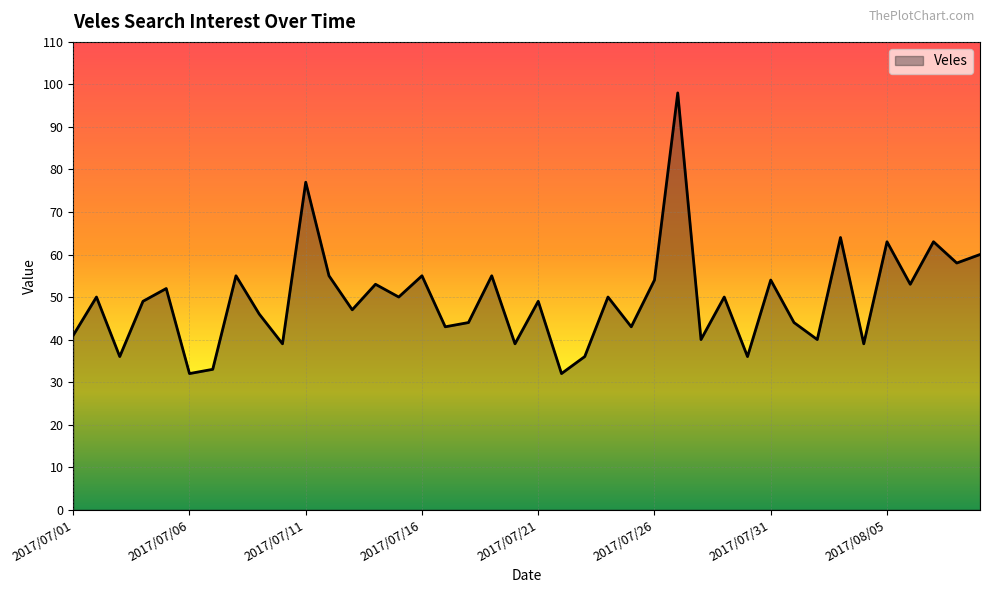

What is the smallest value displayed?

32